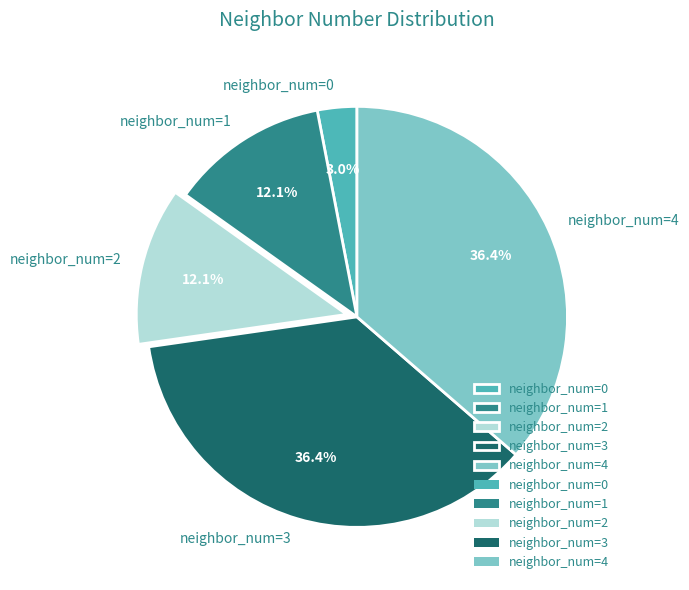

How many slices are in this pie chart?

5